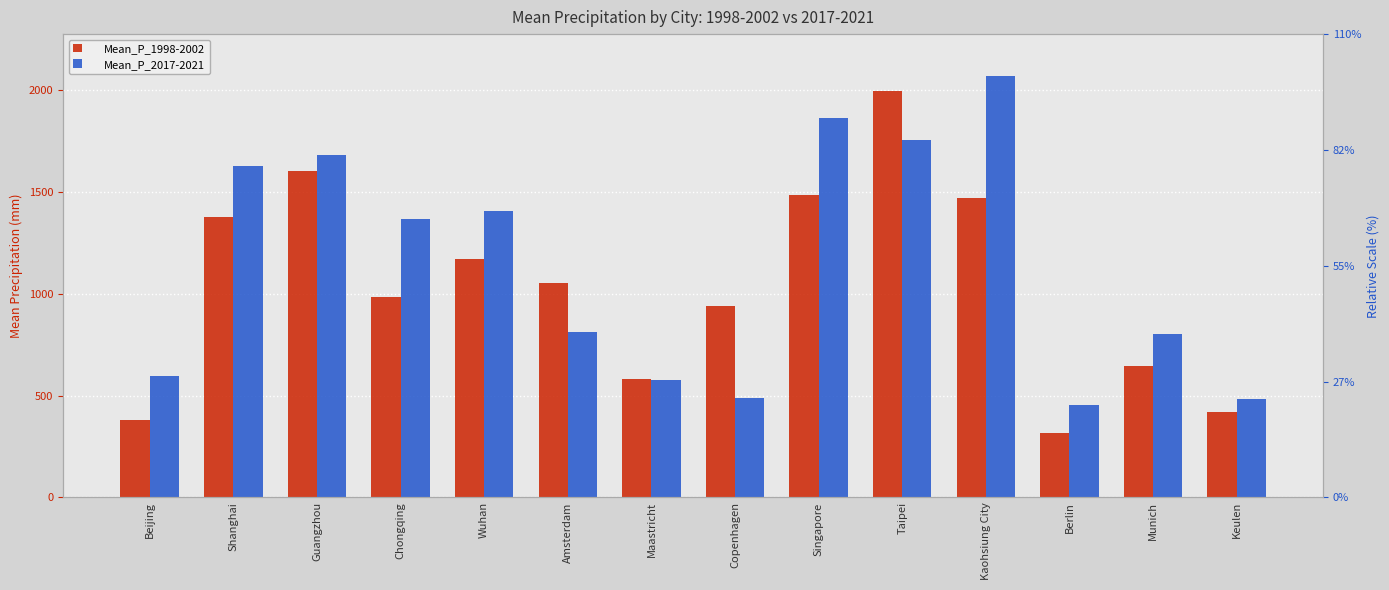

What is the difference between the maximum and minimum values in the Mean_P_1998-2002 series?

1681.8